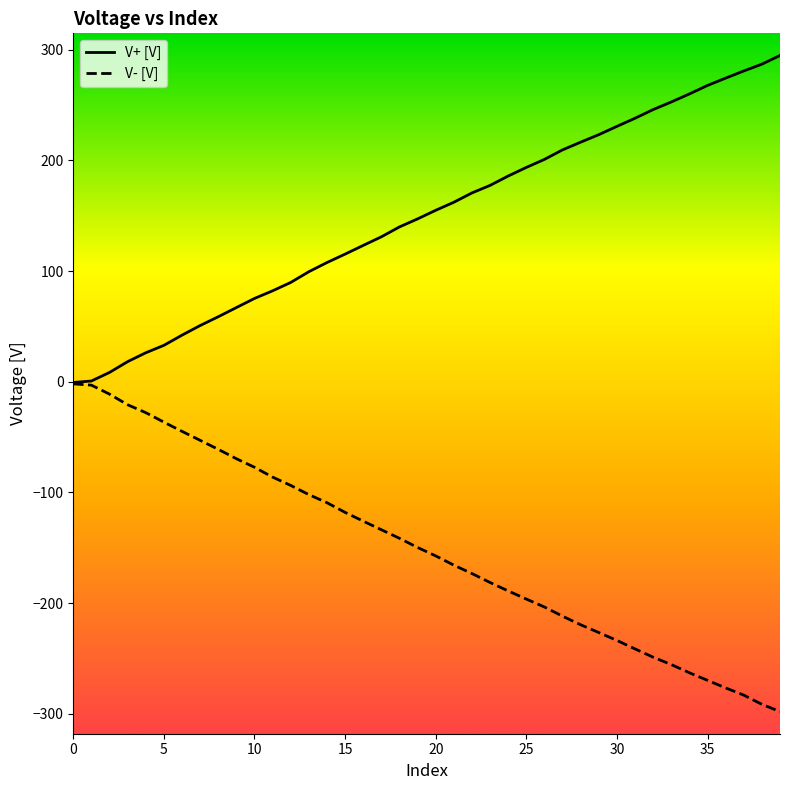

Is this an area chart (filled region under the line)?

No